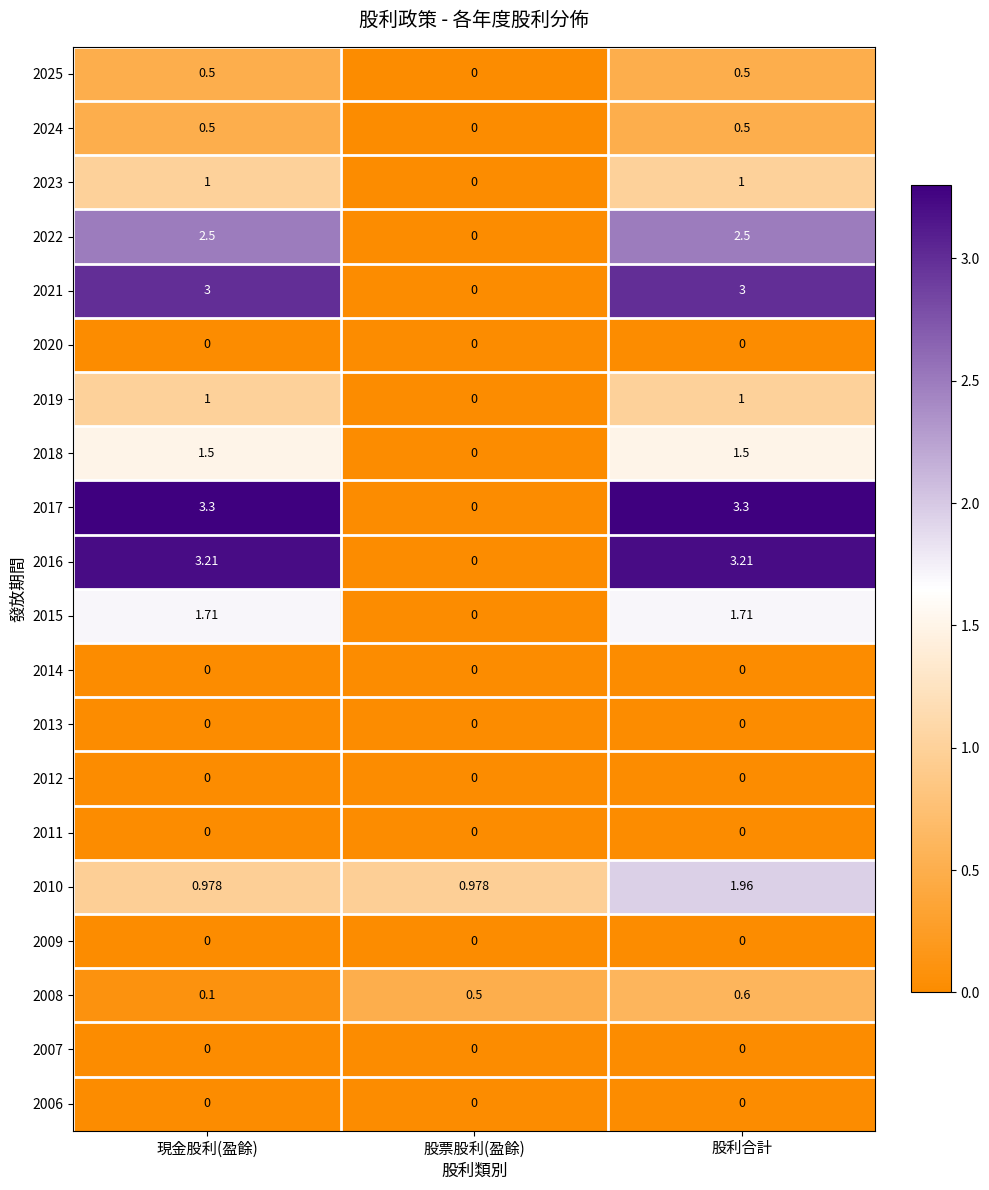

At which category is the sum across all series the highest?

股利合計